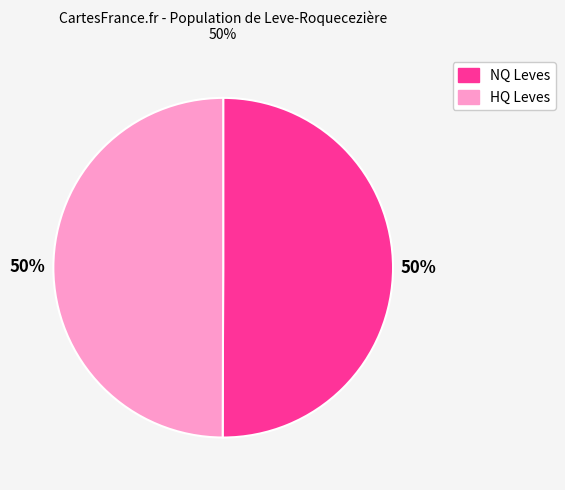

To the nearest percent, what is the average slice percentage?

50%